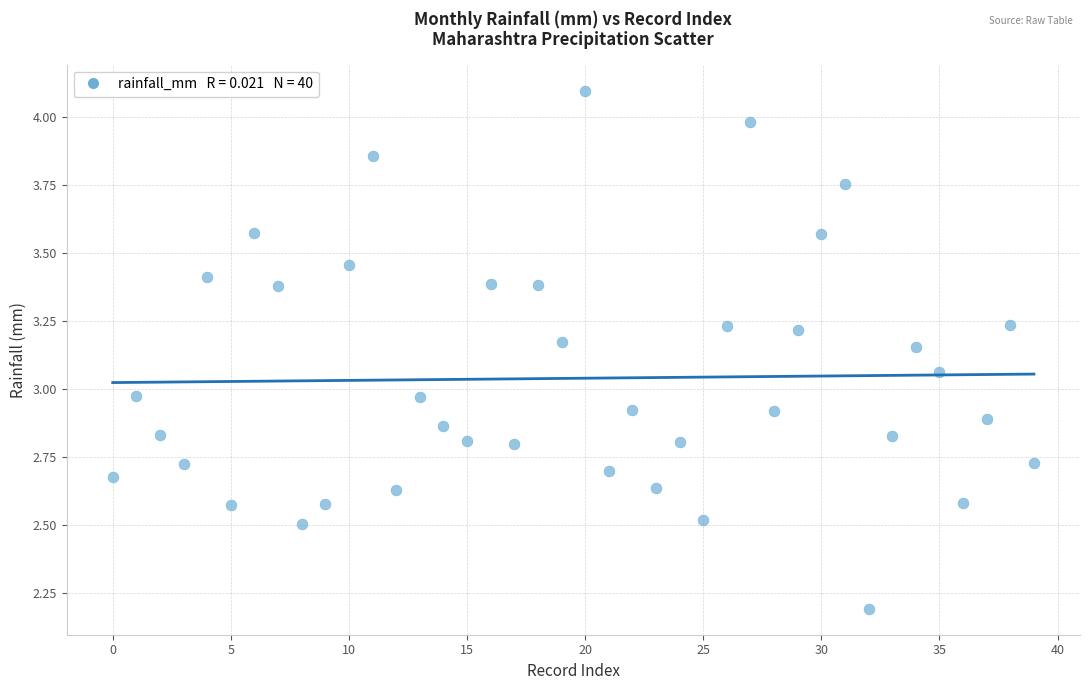

What is the range of Y values (max minus min)?

1.9